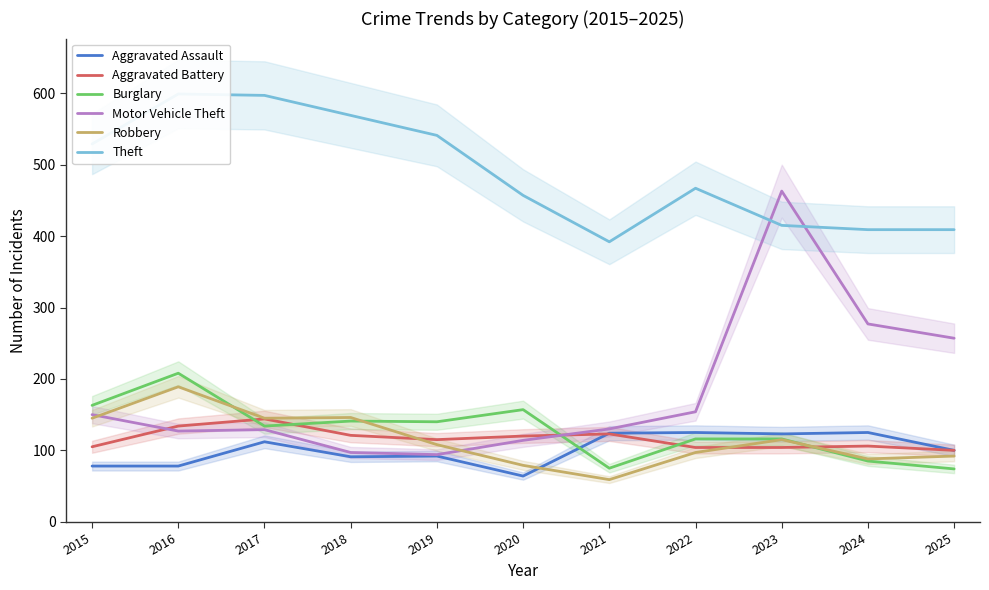

Is the value of Motor Vehicle Theft at 2021 greater than the value of Robbery at 2015?

No